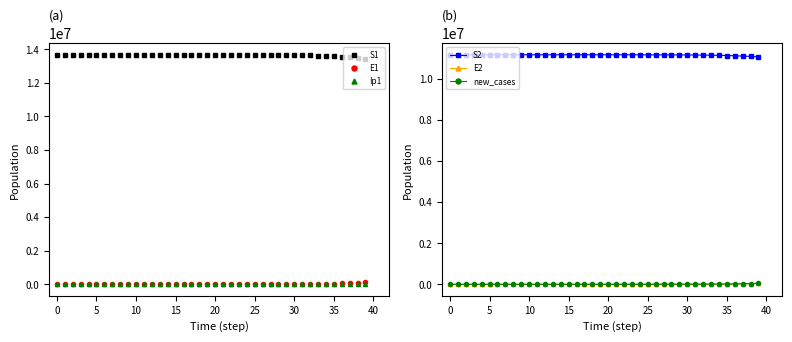

Reading left to right, transcribe all the data shown in this chart.

S1: 13678500.0	13678498.5	13678496.9	13678495.0	13678492.4	13678489.0	13678484.2	13678477.7	13678468.9	13678456.7	13678440.0	13678417.1	13678385.7	13678342.6	13678283.6	13678202.7	13678091.8	13677939.7	13677731.1	13677445.3	13677053.3	13676516.0	13675779.4	13674806.5	13673584.0	13672018.9	13670003.9	13667405.1	13664051.5	13659723.4	13654138.3	13646932.2	13637636.8	13625650.1	13610199.0	13590292.4	13564662.9	13531693.2	13489328.0	13434967.1
E1: 0.0	1.3	2.4	3.5	4.9	6.8	9.4	12.8	17.6	24.1	33.1	45.4	62.2	85.3	116.9	160.3	219.7	301.2	413.0	566.2	776.3	1064.2	1459.0	1965.9	2571.5	3334.0	4310.3	5567.0	7187.6	9278.4	11975.7	15454.7	19940.7	25722.8	33171.3	42760.0	55092.5	70935.7	91258.4	117277.1
Ip1: 0.0	0.0	0.1	0.1	0.2	0.3	0.4	0.5	0.7	1.0	1.4	1.9	2.6	3.5	4.9	6.7	9.1	12.5	17.2	23.5	32.2	44.2	60.6	77.5	101.4	131.9	171.0	221.0	285.5	368.6	475.9	614.2	792.5	1022.5	1318.9	1700.6	2191.8	2823.5	3634.5	4674.2
S2: 11191500.0	11191499.4	11191498.7	11191497.8	11191496.7	11191495.2	11191493.2	11191490.4	11191486.5	11191481.3	11191474.0	11191464.1	11191450.6	11191432.0	11191406.4	11191371.5	11191323.5	11191257.7	11191167.6	11191044.0	11190874.5	11190642.2	11190323.7	11189903.0	11189374.4	11188697.6	11187826.3	11186702.3	11185251.8	11183379.5	11180963.0	11177844.5	11173820.7	11168629.9	11161935.8	11153306.0	11142186.5	11127867.8	11109444.5	11085764.6
E2: 0.0	0.6	1.0	1.5	2.1	2.9	4.0	5.5	7.6	10.4	14.3	19.6	26.9	36.9	50.5	69.3	95.0	130.2	178.6	244.8	335.6	460.1	630.8	850.0	1111.9	1441.6	1863.9	2407.5	3108.5	4013.2	5180.5	6686.6	8629.4	11134.7	14364.1	18524.9	23882.0	30773.7	39629.7	50993.8
new_cases: 0.0	0.5	0.9	1.3	1.8	2.5	3.5	4.8	6.6	9.0	12.3	16.9	23.2	31.8	43.5	59.7	81.9	112.2	153.9	211.0	289.2	396.5	543.6	726.5	950.3	1232.9	1594.4	2059.7	2659.5	3433.3	4431.7	5719.5	7380.3	9521.3	12280.1	15832.7	20403.8	26279.2	33821.1	43485.4